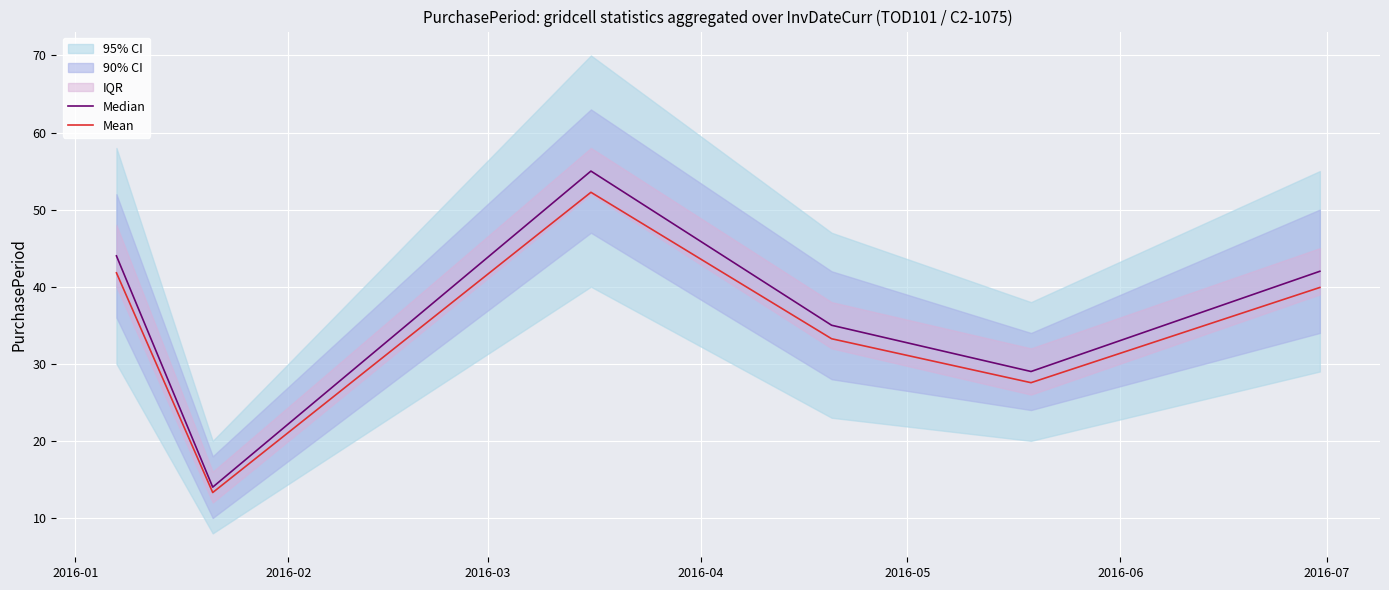

What is the lowest value of the Median series?

14.0